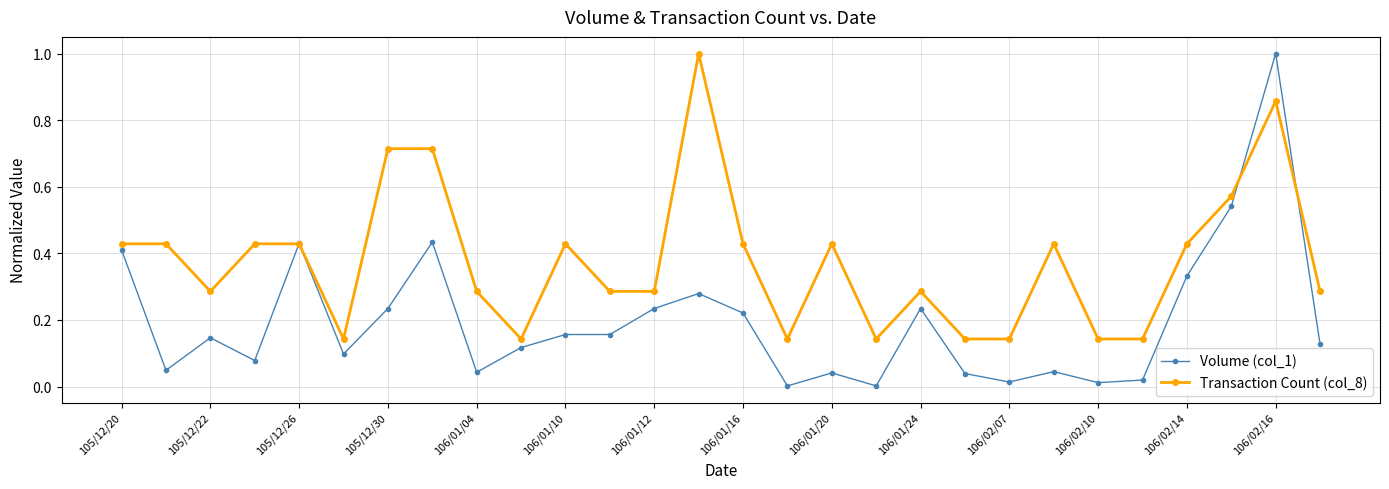

What is the greatest value displayed?

1.0